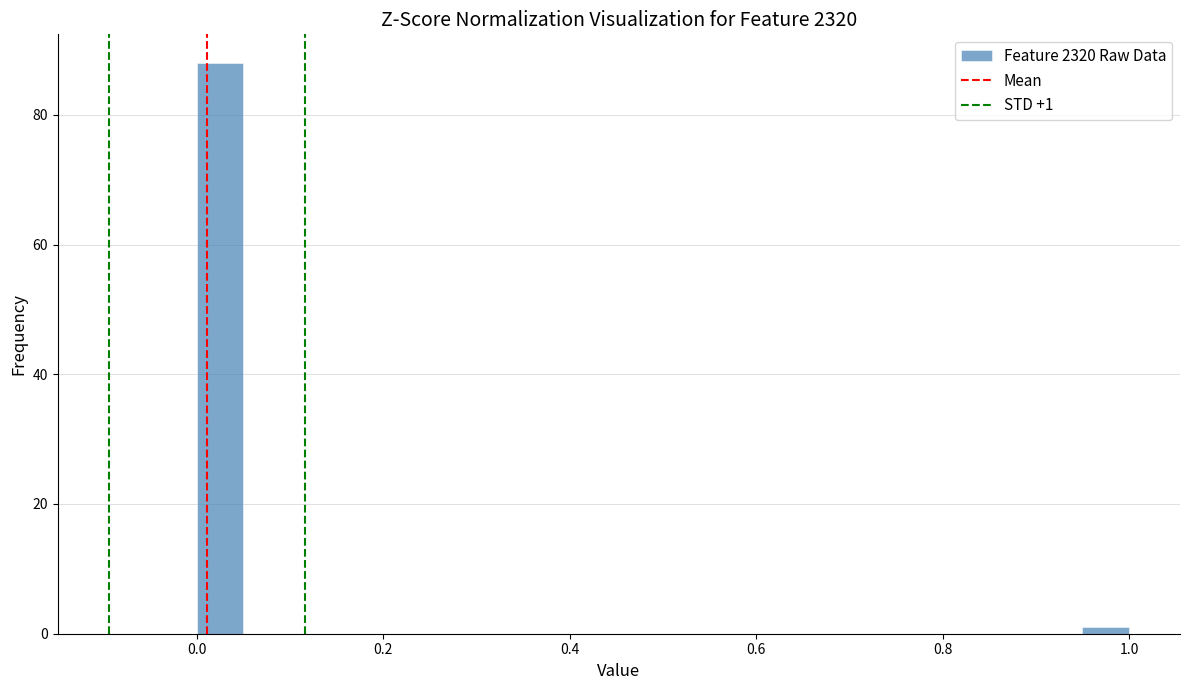

Read against the x-axis, roughly where is the centre of the tallest bar?

0.02